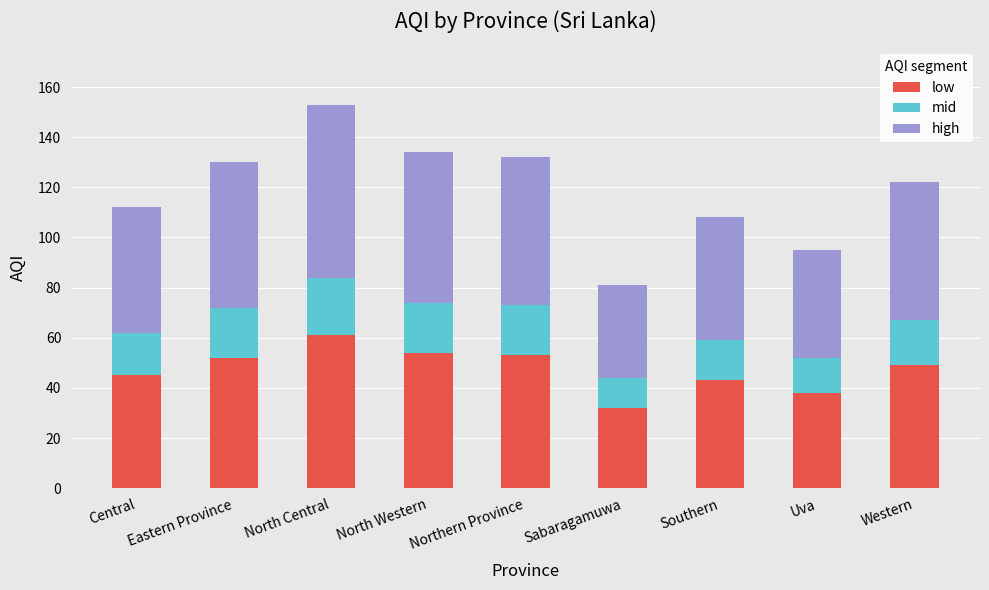

What is the average value of the low series?

47